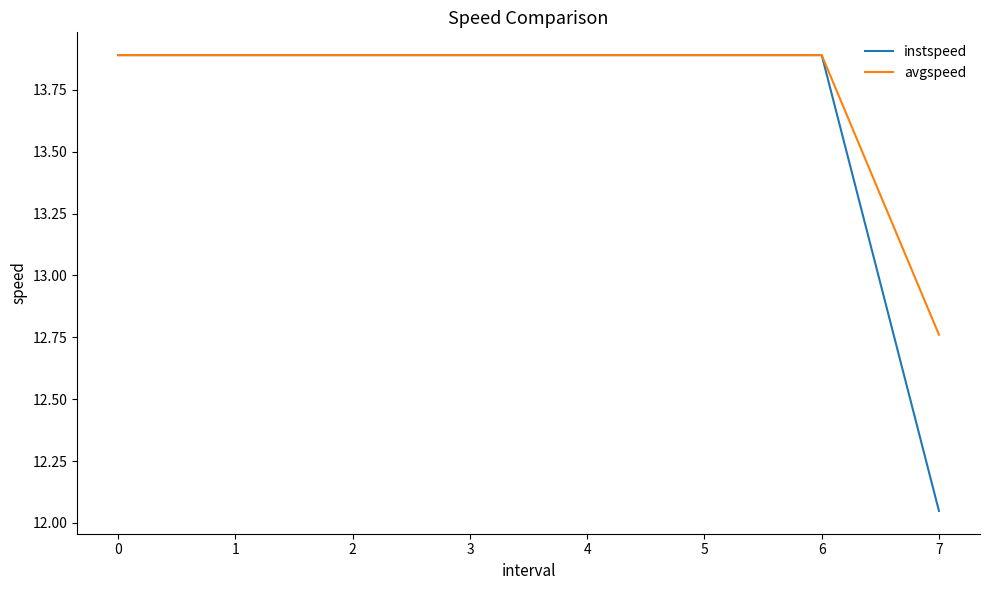

Count the number of categories in the chart.

8